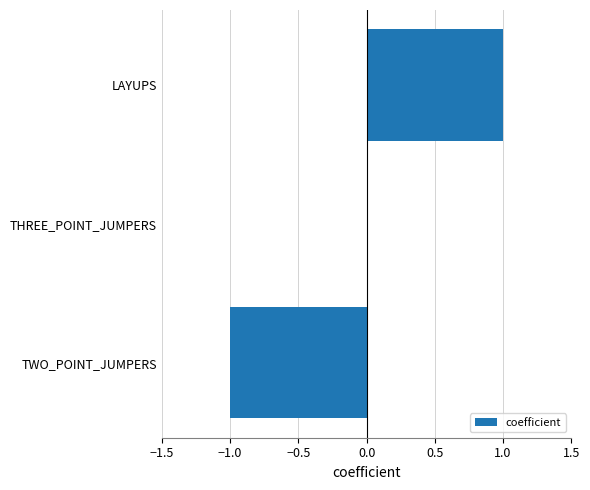

What is the change in value from TWO_POINT_JUMPERS to LAYUPS?

+2